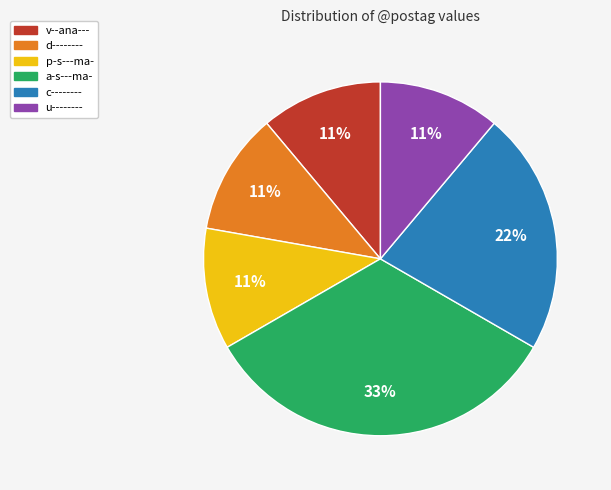

To the nearest percent, what percentage of the pie is v--ana---?

11%